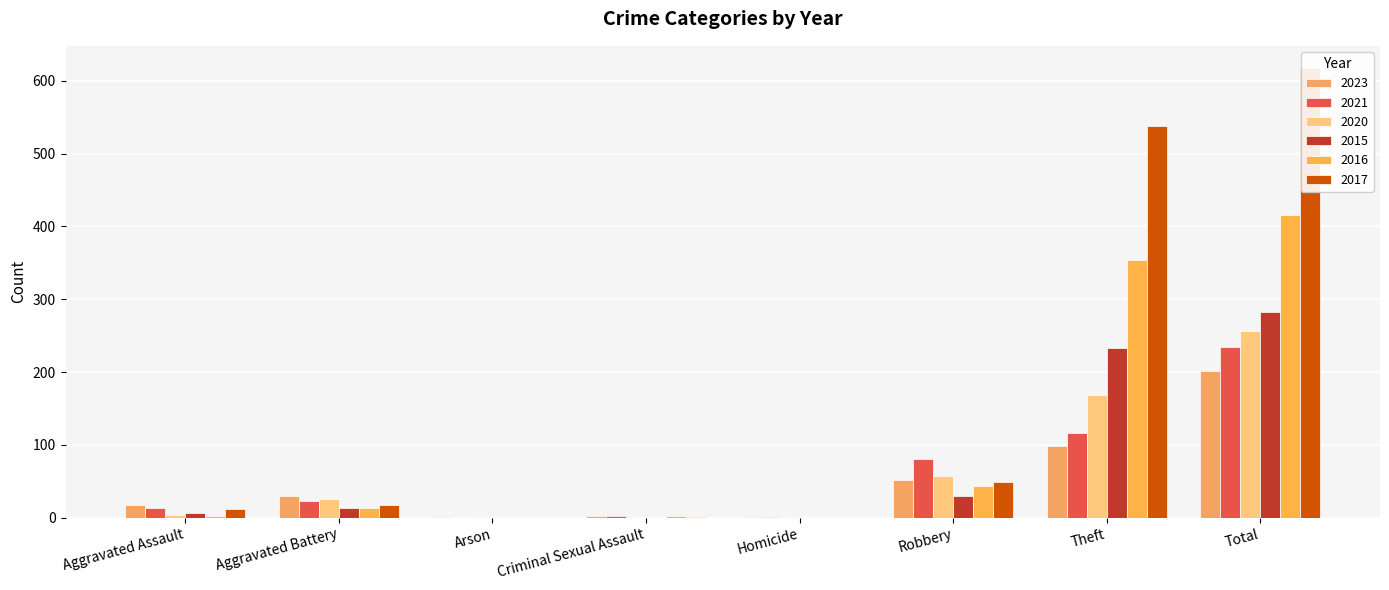

How many data points in 2017 are less than 17?

4